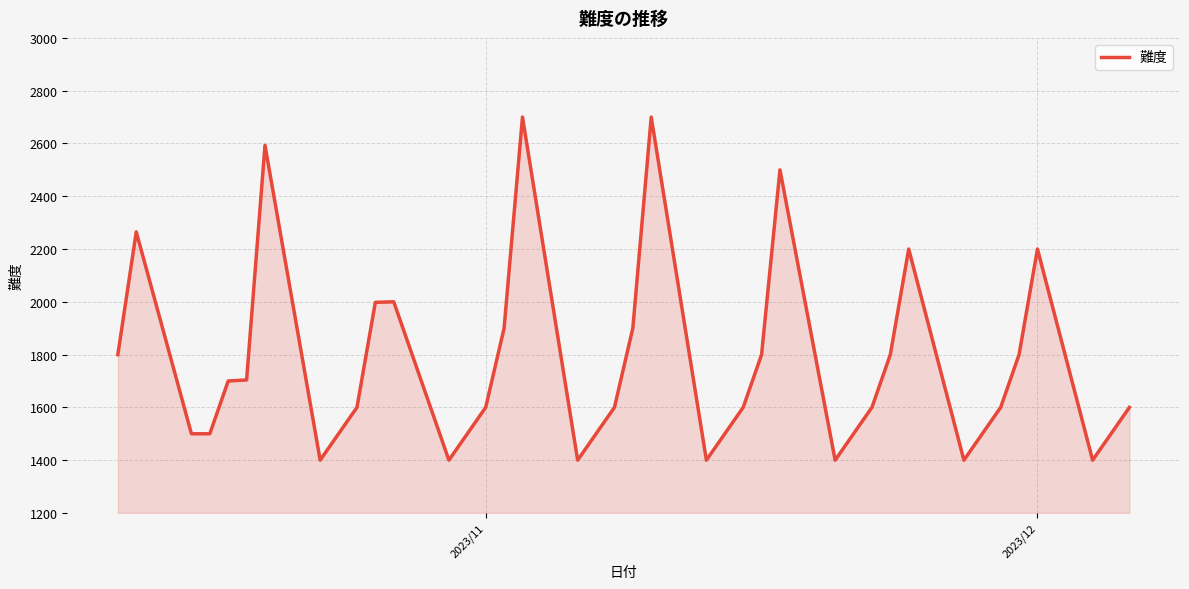

What is the smallest value displayed?

1400